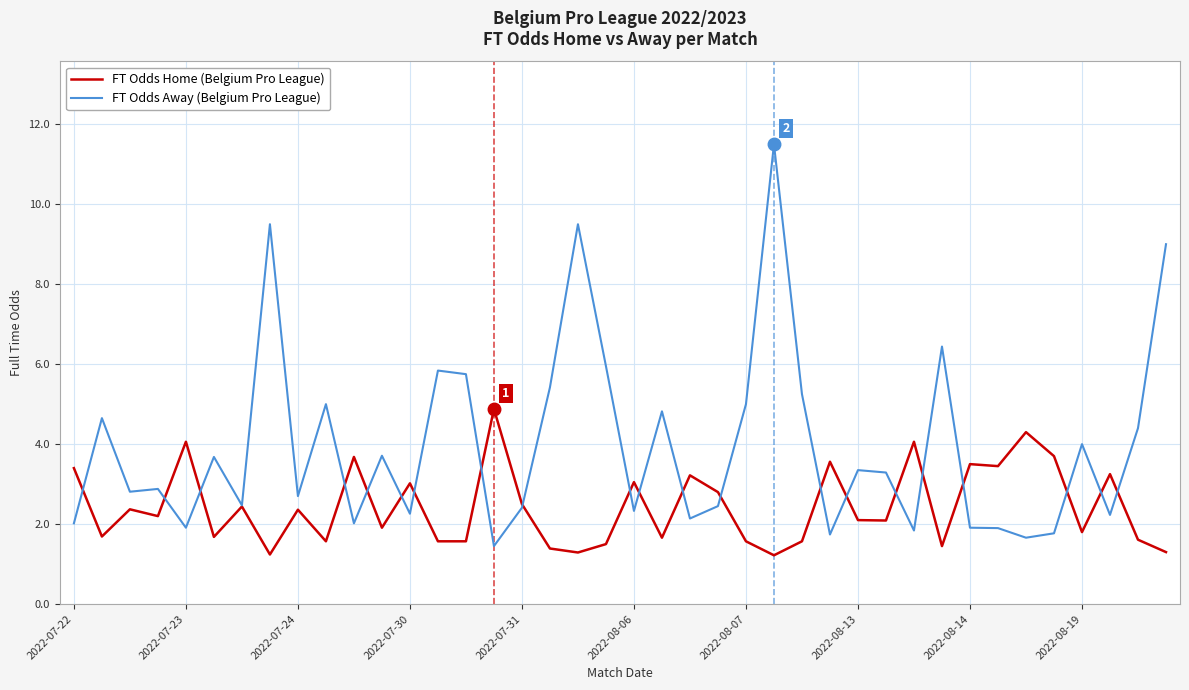

What is the greatest value displayed?

11.5